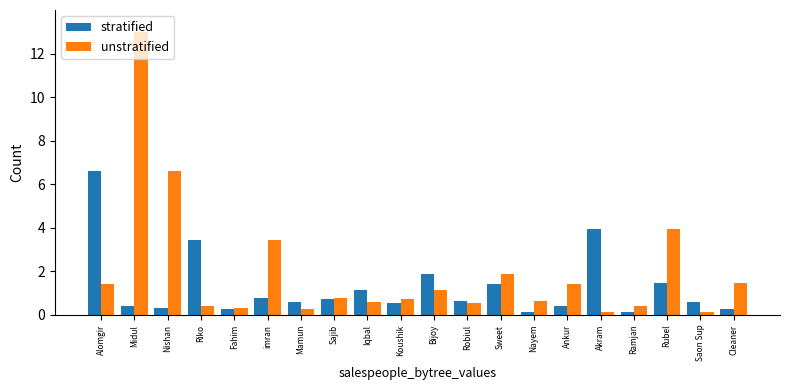

Count the number of data series in this chart.

2